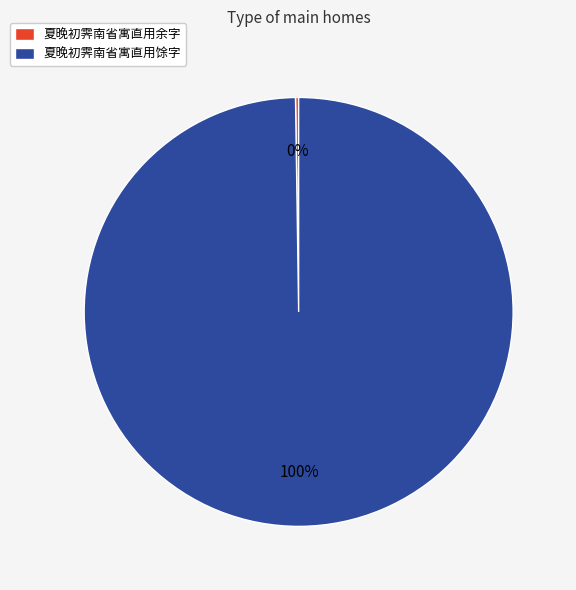

Is it true that 夏晚初霁南省寓直用馀字 is 88% of the pie?

False